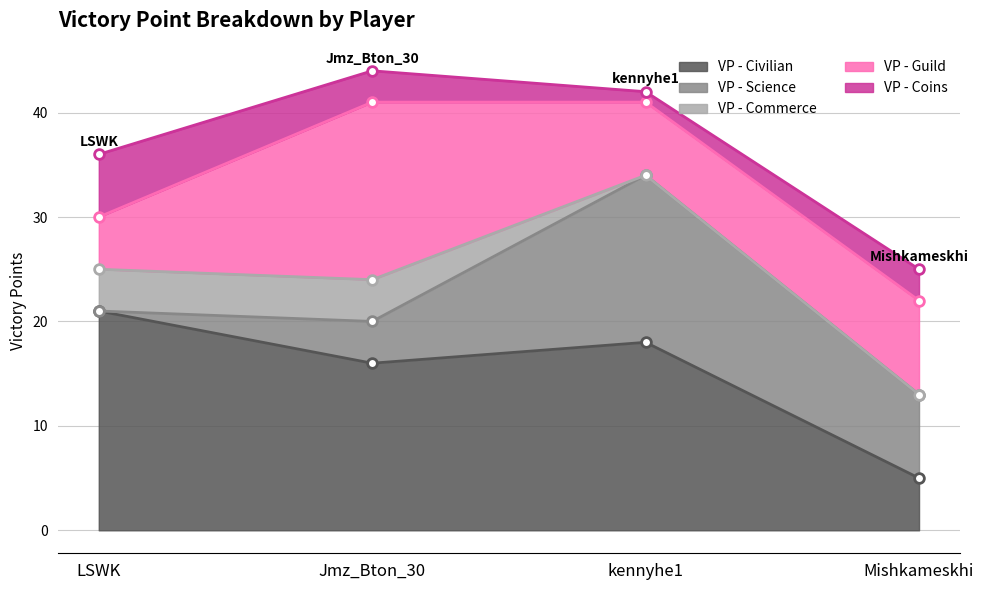

What is the label of the 2nd point from the left?

Jmz_Bton_30